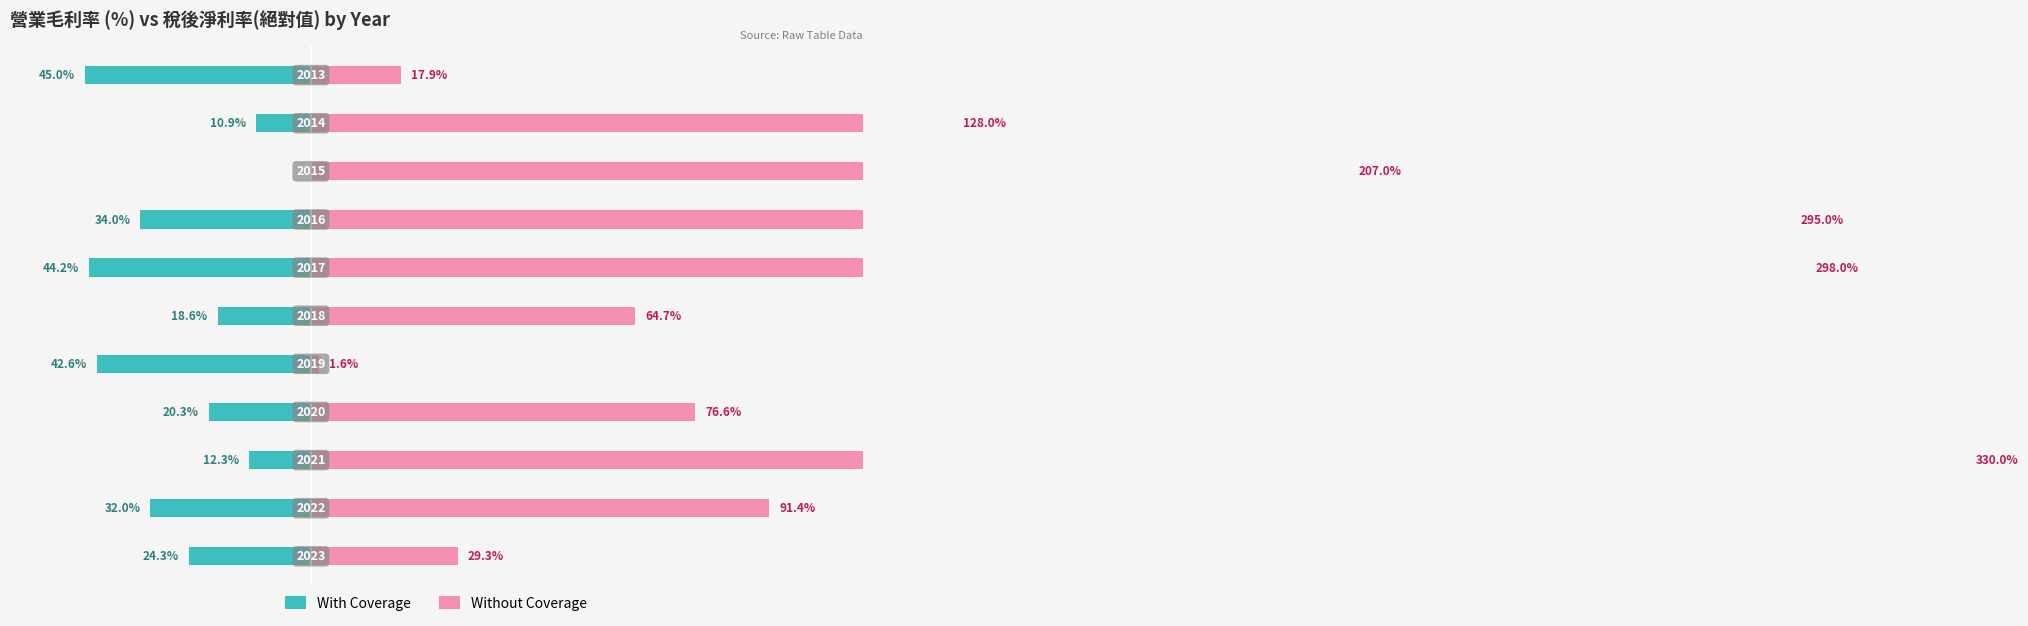

What is the value of the With Coverage bar at the 8th from the left?

-34.0